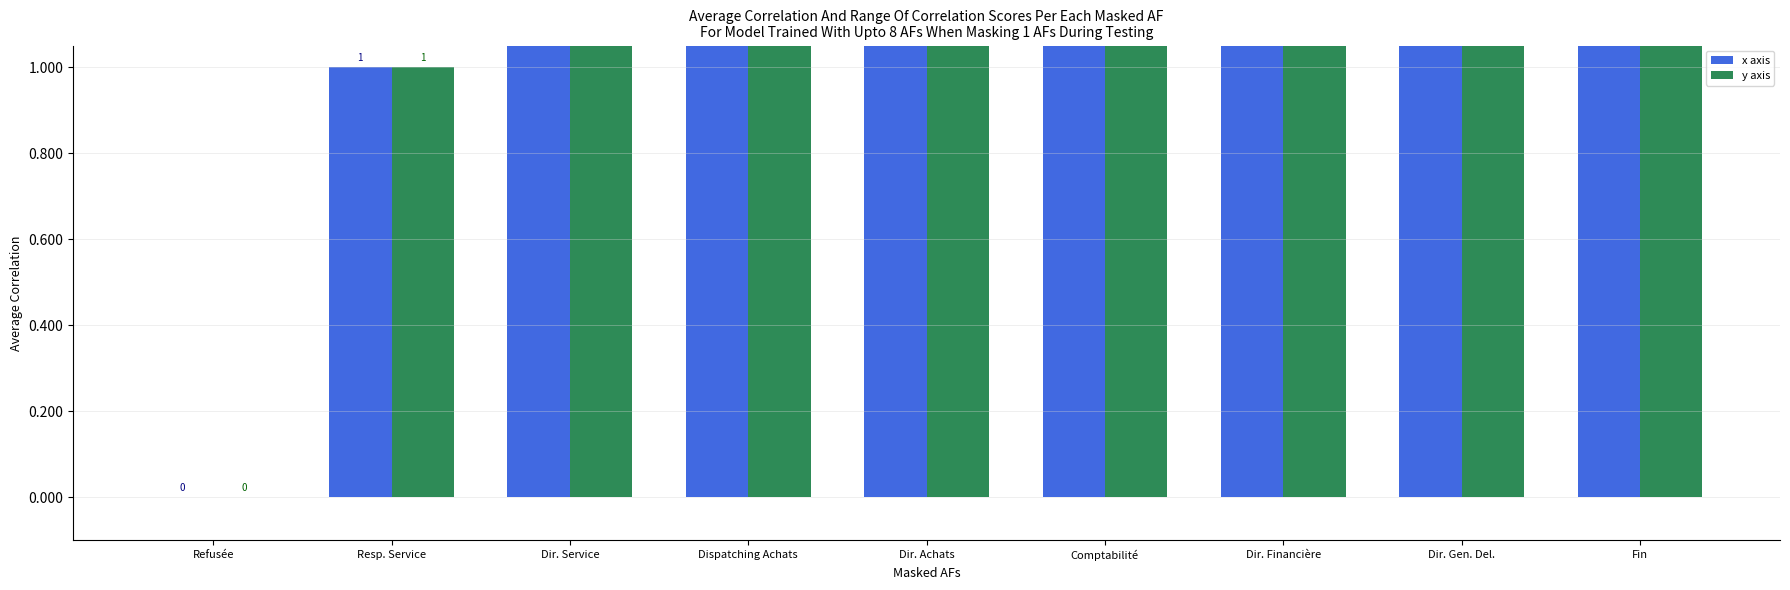

At how many categories does at least one series exceed 6?

2